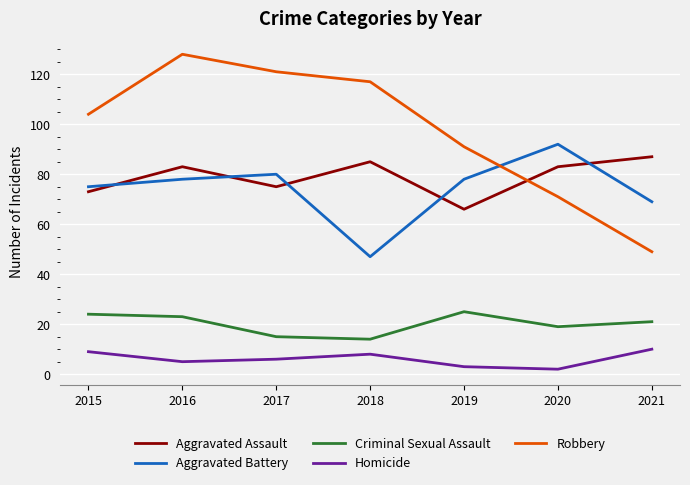

What is the difference between the Aggravated Assault values at 2020 and 2015?

10